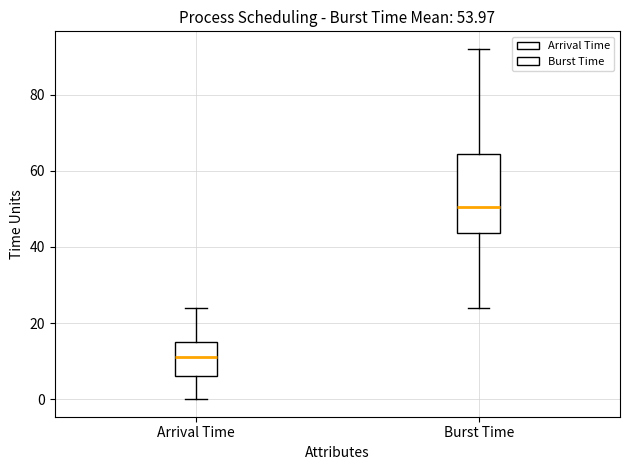

Comparing the boxes themselves (not the whiskers), which one is the tallest?

Burst Time